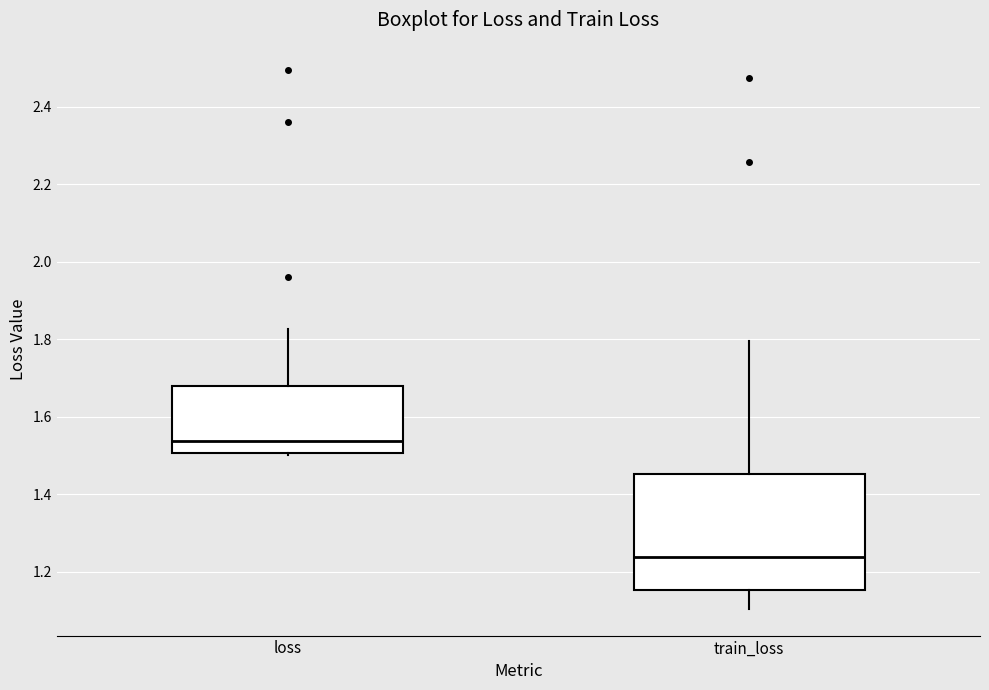

Which box has the highest median line?

loss